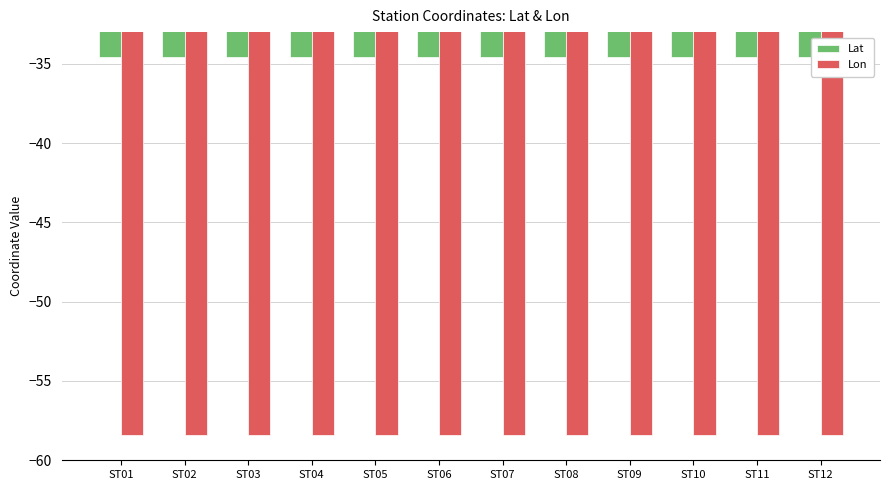

What is the spread (max minus min) of values at ST01?

23.8